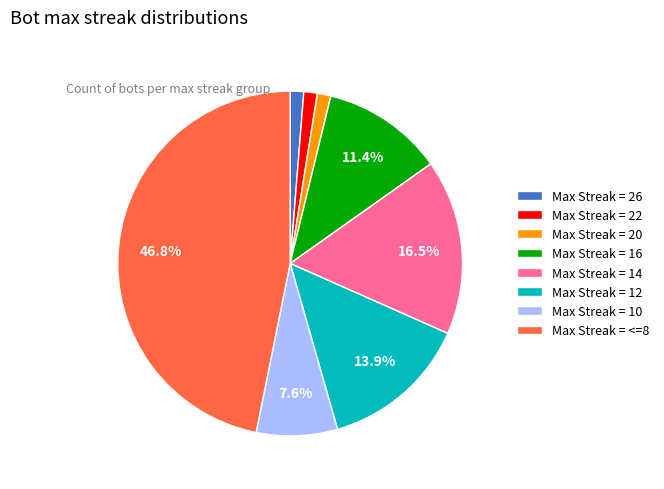

How much of the chart is everything except Max Streak = 10?

92.4%